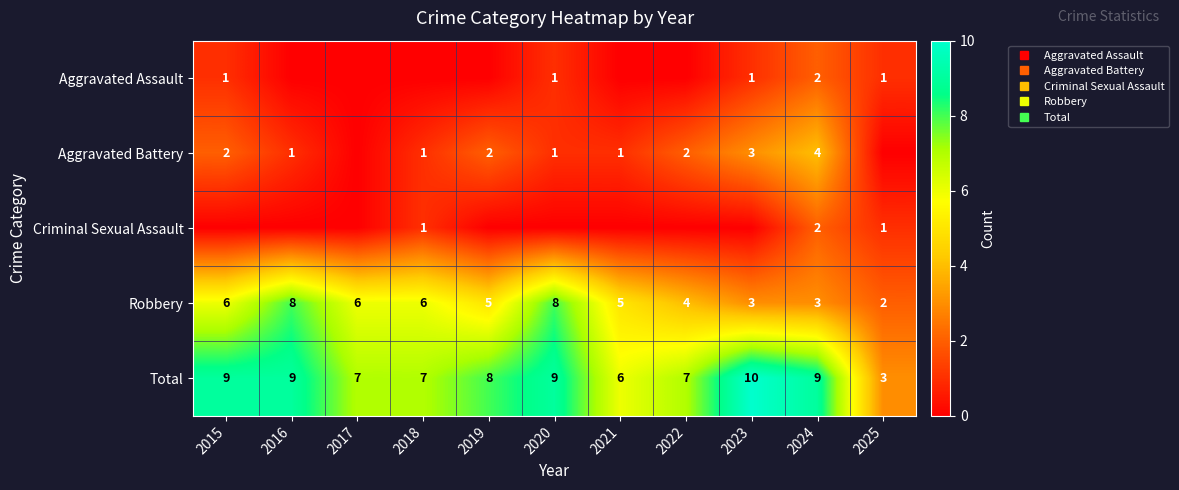

The Robbery series shows 3 at 2023. True or false?

True